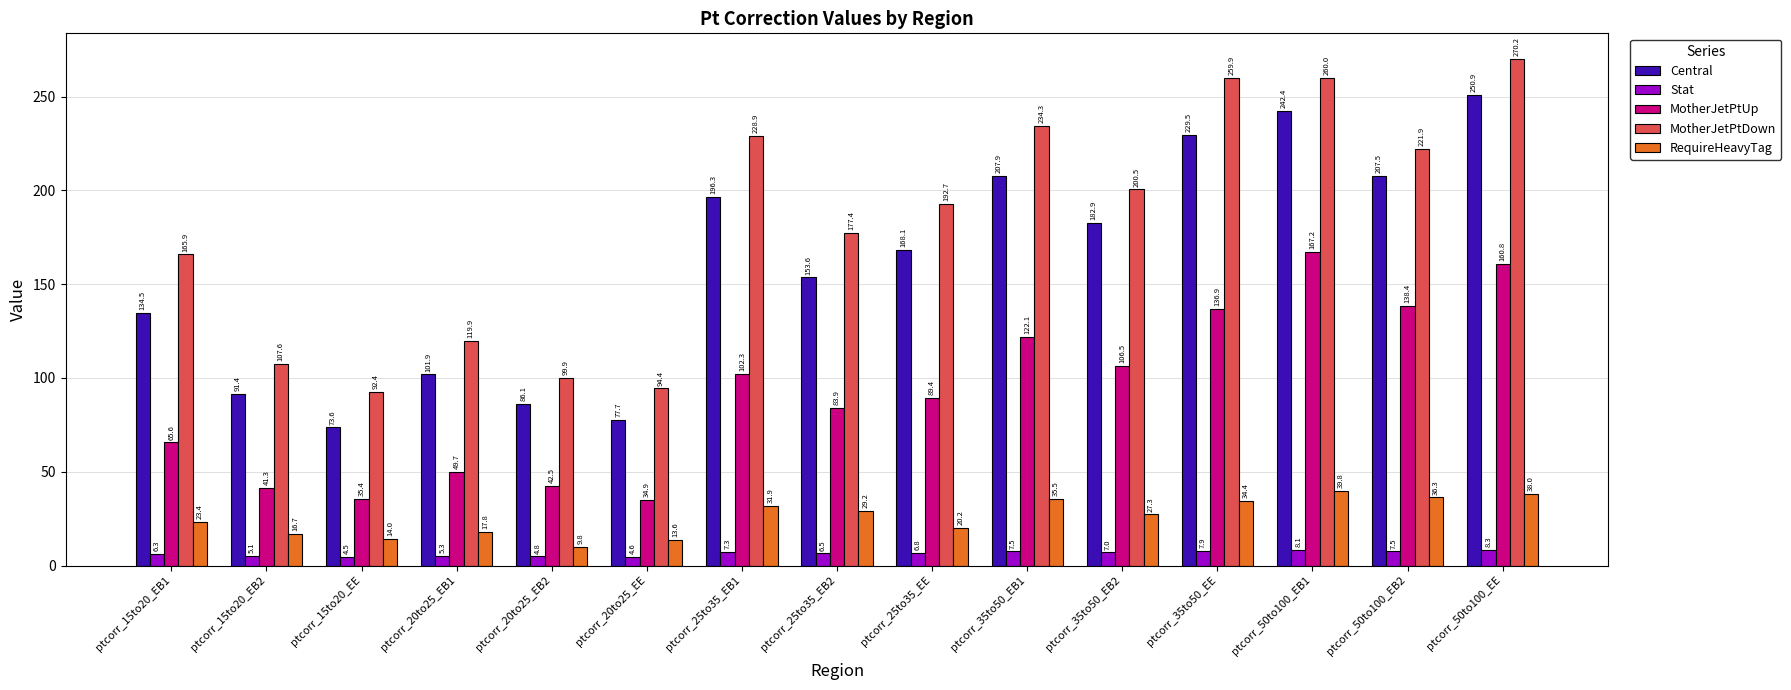

At which label does RequireHeavyTag reach its peak?

ptcorr_50to100_EB1